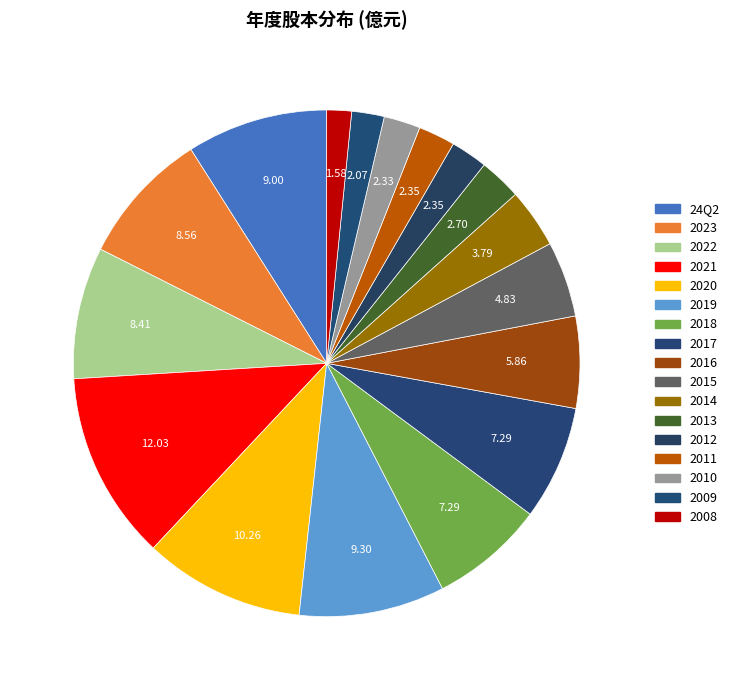

Is there a majority slice in this chart?

No